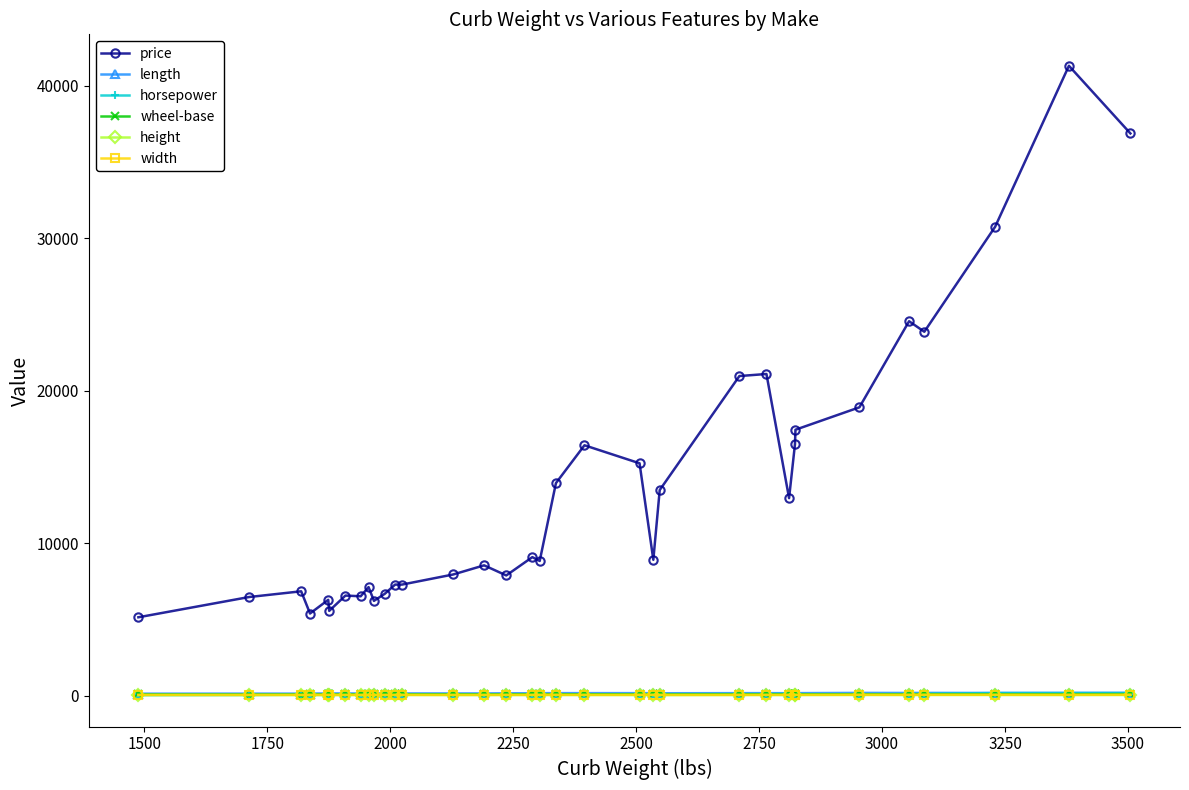

True or false: wheel-base and price cross at least once.

False